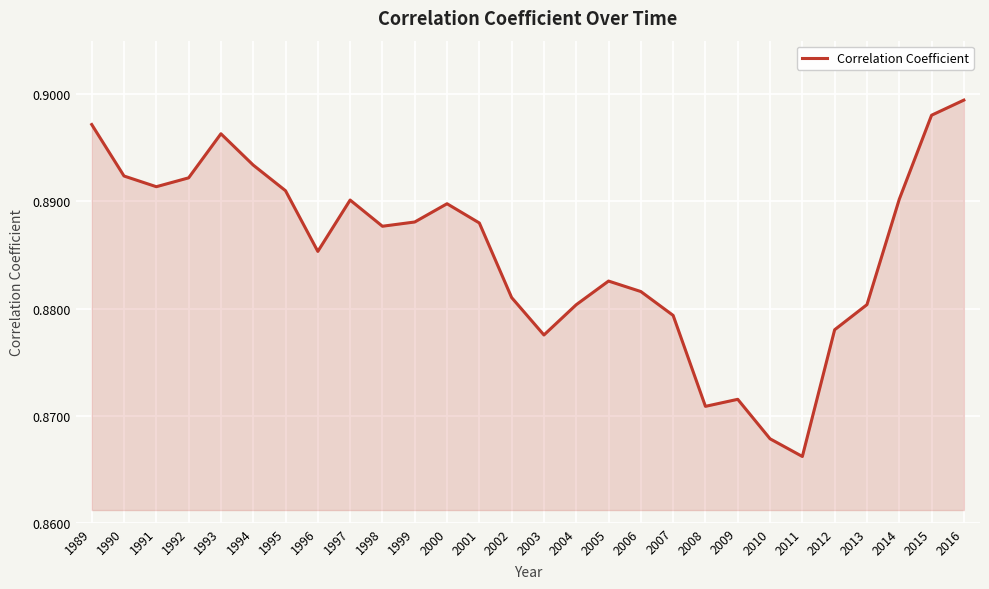

Count the number of data series in this chart.

1